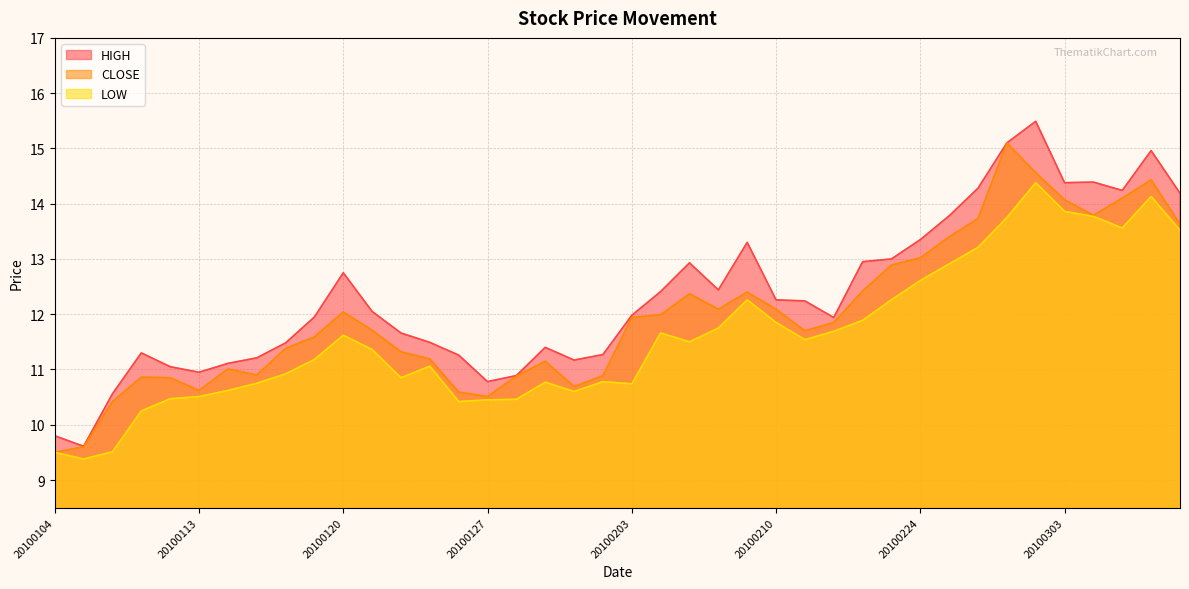

Reading left to right, list all the values displayed in this chart.

CLOSE: 9.5	9.6	10.4	10.9	10.8	10.6	11.0	10.9	11.4	11.6	12.0	11.7	11.3	11.2	10.6	10.5	10.9	11.2	10.7	10.9	11.9	12.0	12.4	12.1	12.4	12.1	11.7	11.8	12.4	12.9	13.0	13.4	13.7	15.1	14.6	14.1	13.8	14.1	14.4	13.6
HIGH: 9.8	9.6	10.6	11.3	11.1	10.9	11.1	11.2	11.5	11.9	12.8	12.1	11.7	11.5	11.3	10.8	10.9	11.4	11.2	11.3	12.0	12.4	12.9	12.4	13.3	12.3	12.2	11.9	12.9	13.0	13.3	13.8	14.3	15.1	15.5	14.4	14.4	14.2	15.0	14.2
LOW: 9.5	9.4	9.5	10.2	10.5	10.5	10.6	10.8	10.9	11.2	11.6	11.4	10.8	11.1	10.4	10.4	10.5	10.8	10.6	10.8	10.7	11.7	11.5	11.8	12.3	11.8	11.5	11.7	11.9	12.3	12.6	12.9	13.2	13.8	14.4	13.9	13.8	13.6	14.1	13.5